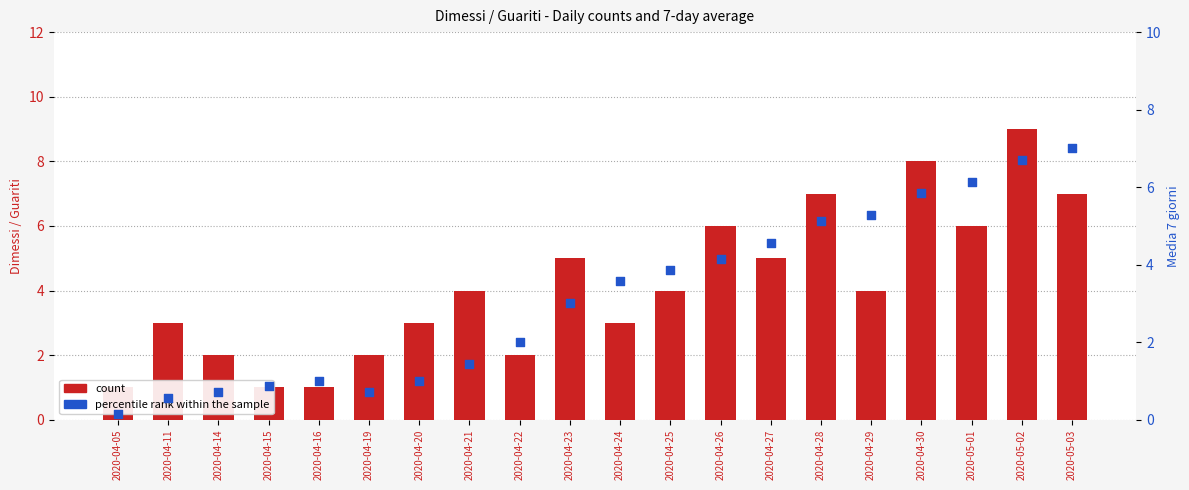

Which series has the largest total across all categories?

count